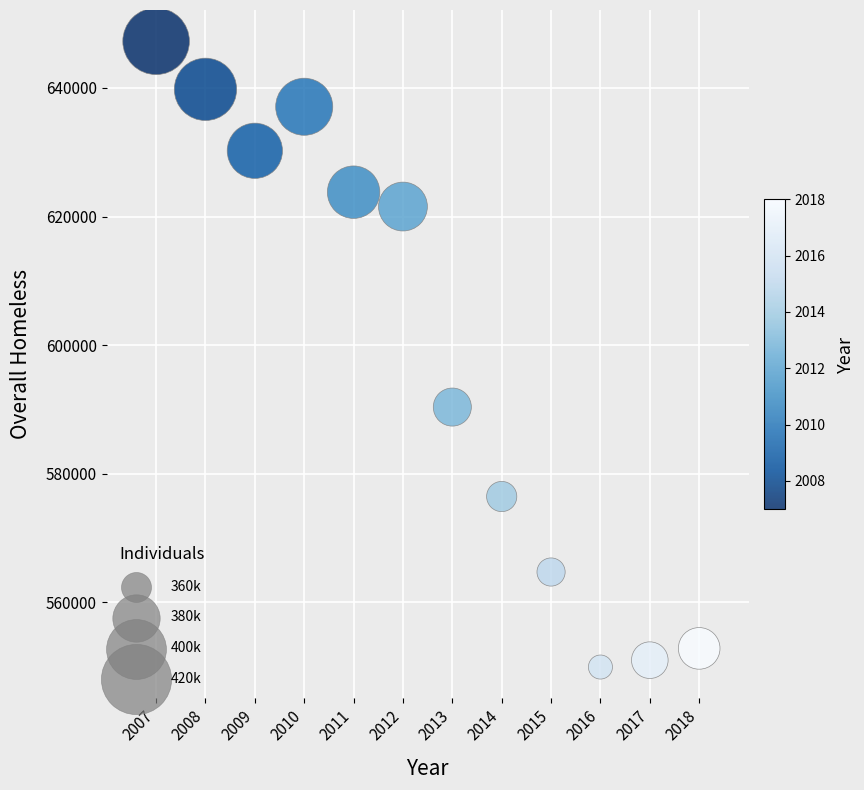

What is the range of Y values (max minus min)?

97330